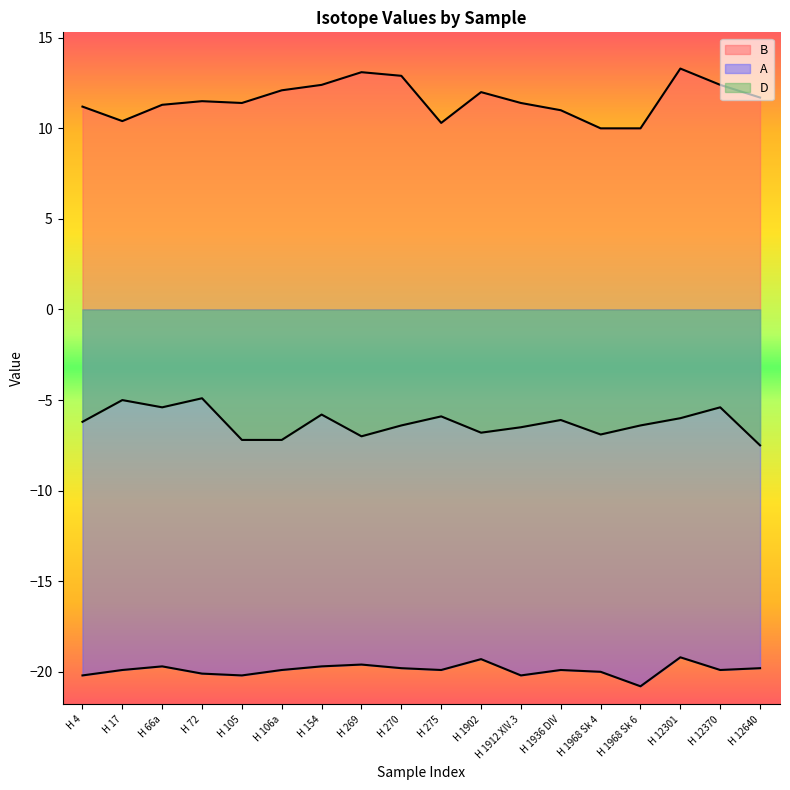

How many lines are shown in the chart?

3